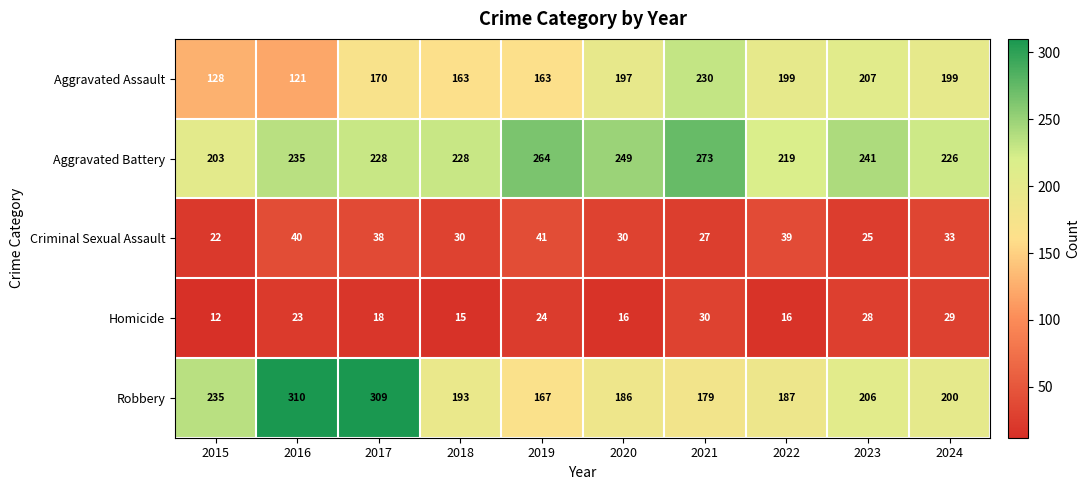

The value of Robbery at 2018 is 193. True or false?

True